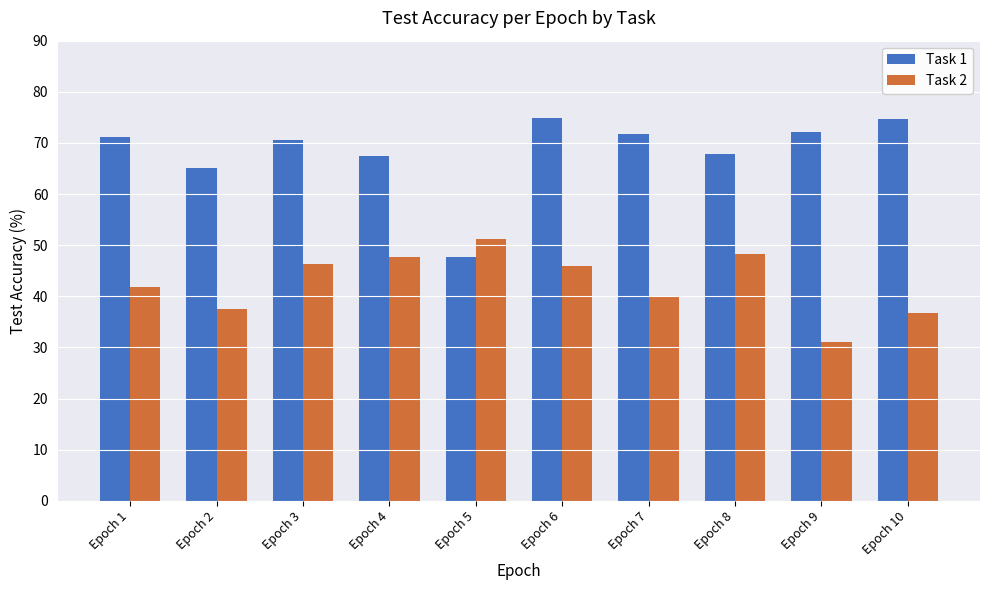

What is the lowest value of the Task 1 series?

47.7